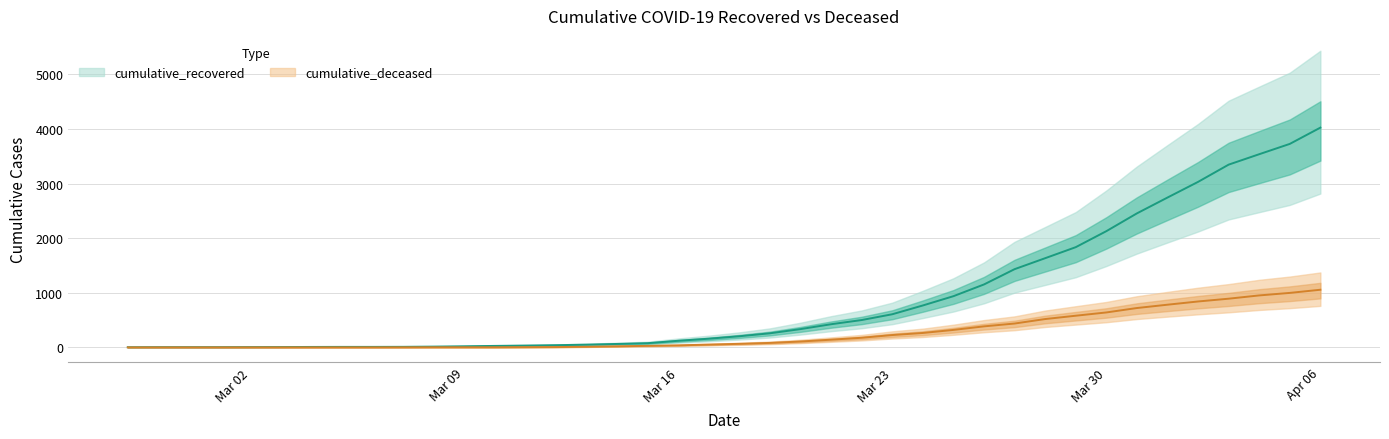

Which has a higher value, Mar 16 or Mar 30?

Mar 30